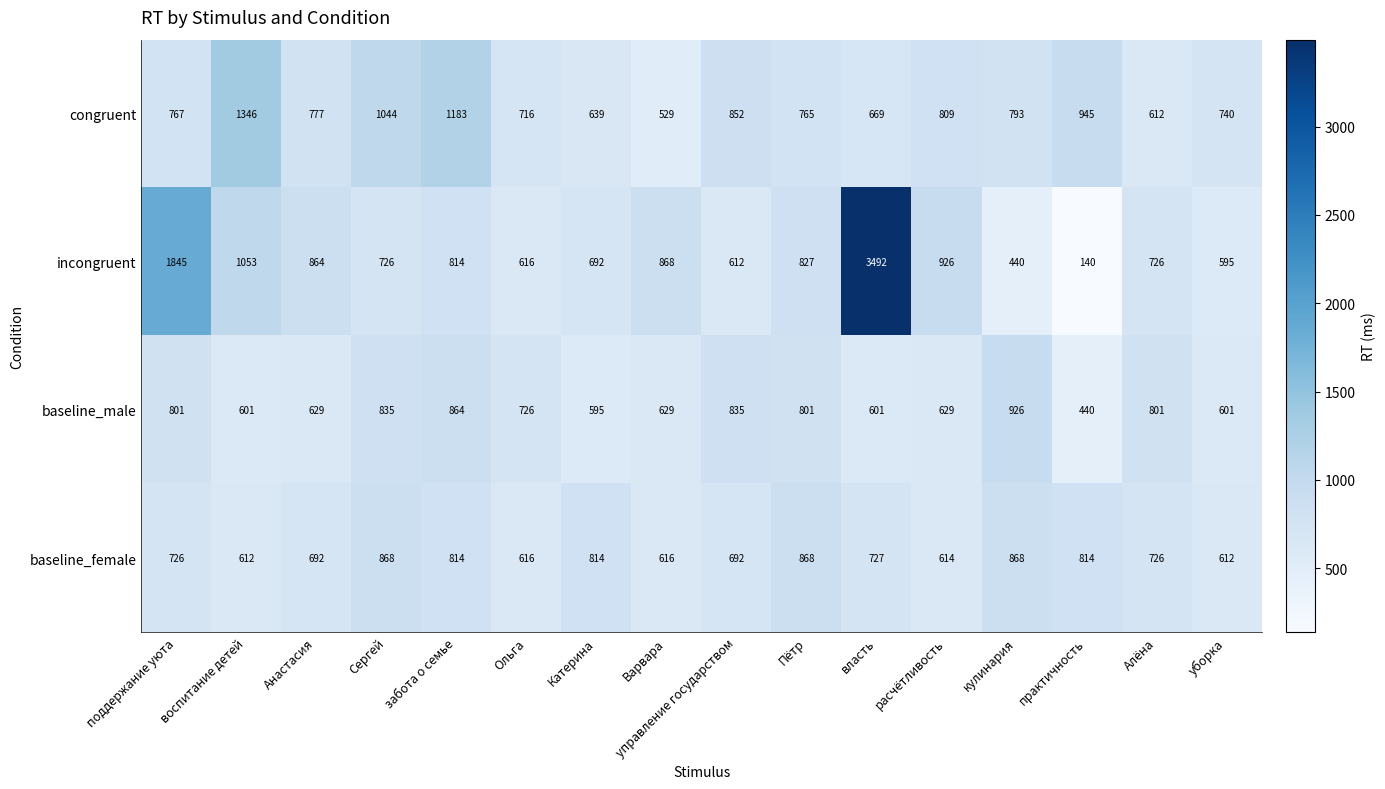

Rank the series at расчётливость from highest to lowest value.

incongruent, congruent, baseline_male, baseline_female